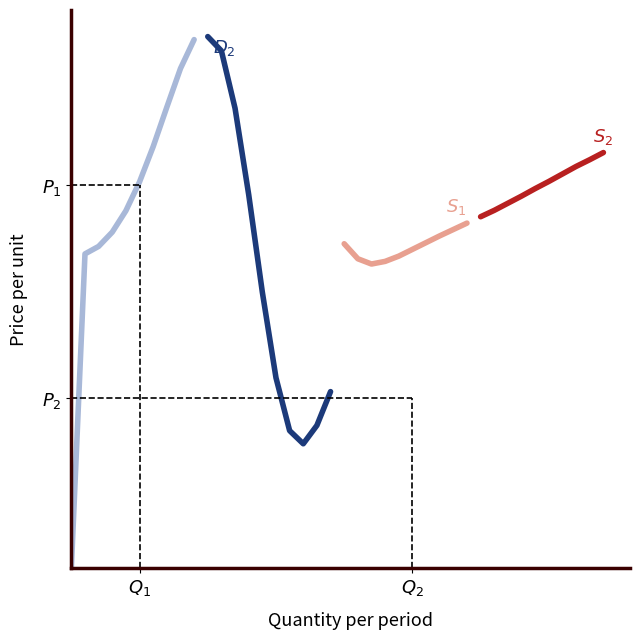

What is the difference between the second highest and second lowest values in the $D_1$ series?

0.3